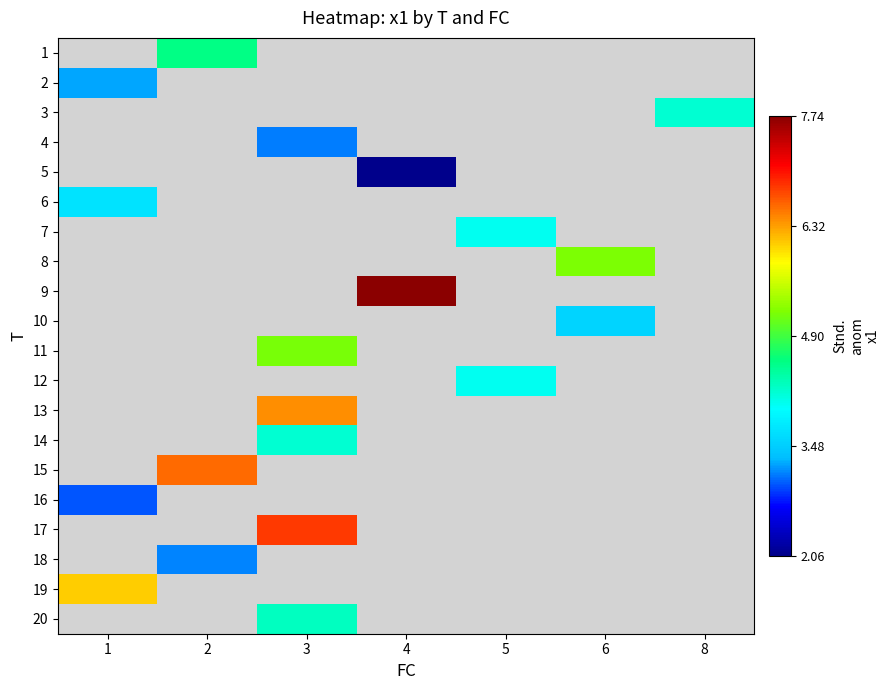

Between 8 and 3, which is larger?

3